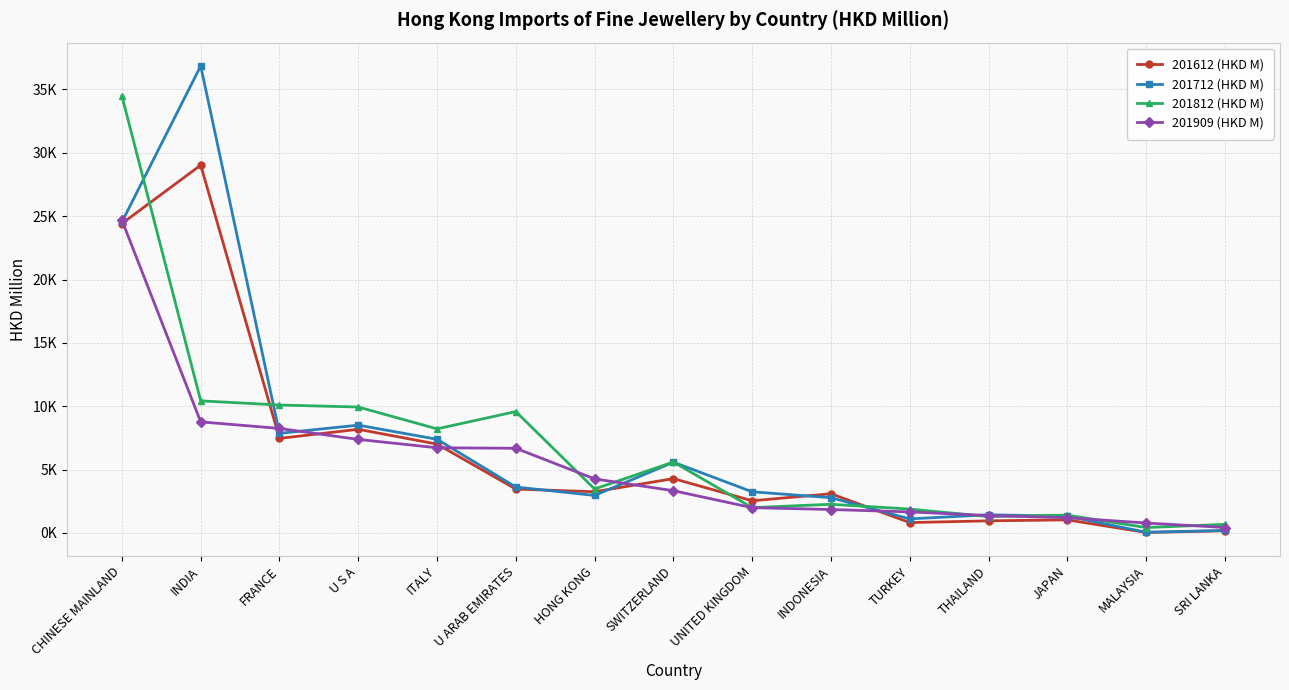

What value does the 201909 (HKD M) series have at FRANCE?

8246.5